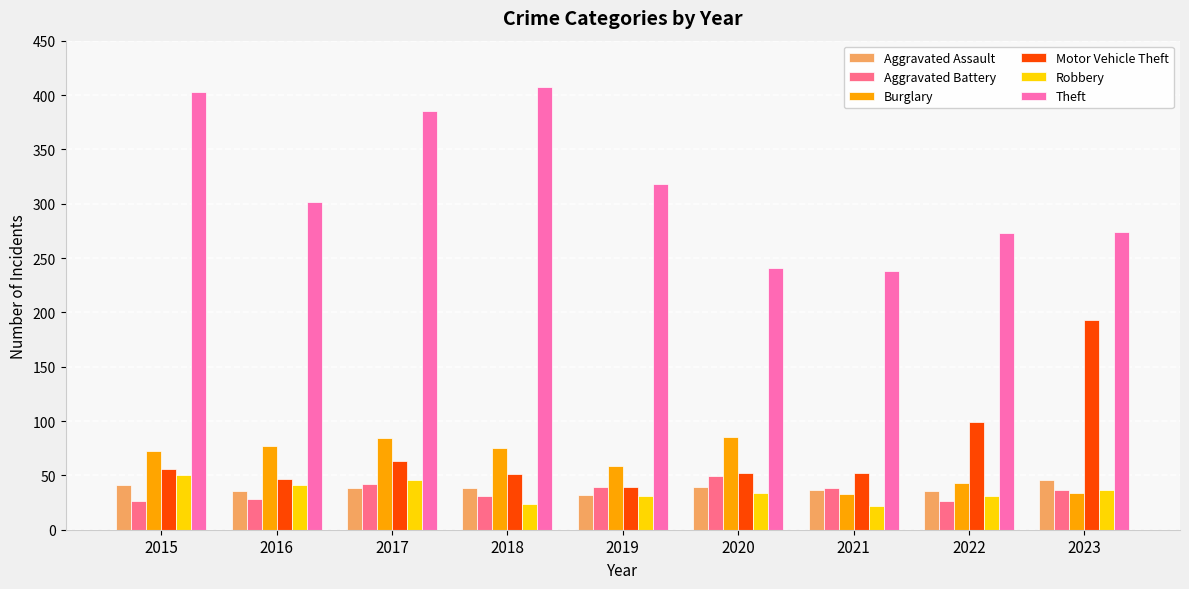

What are all the series names shown in the legend?

Aggravated Assault, Aggravated Battery, Burglary, Motor Vehicle Theft, Robbery, Theft